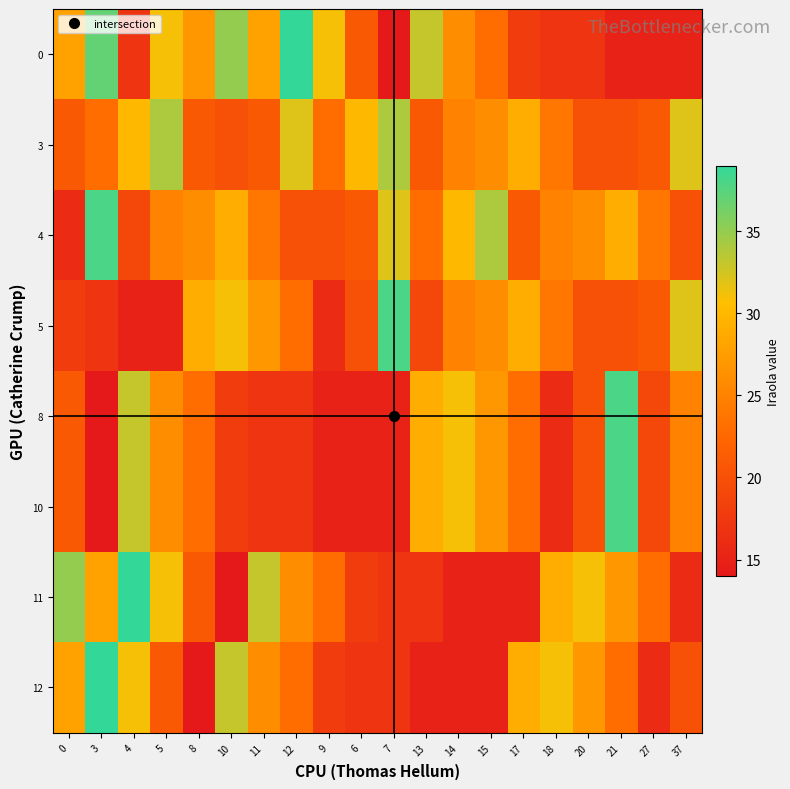

At 6, list the series in order from smallest to largest.

8, 10, 12, 11, 5, 0, 4, 3